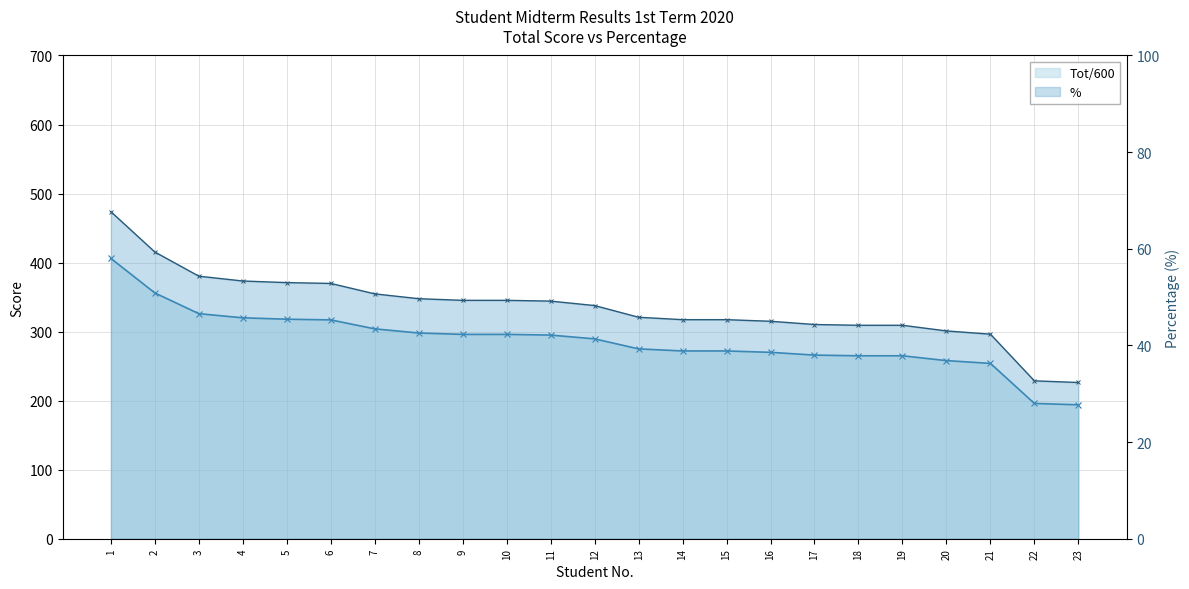

What is the highest value of the % series?

67.7